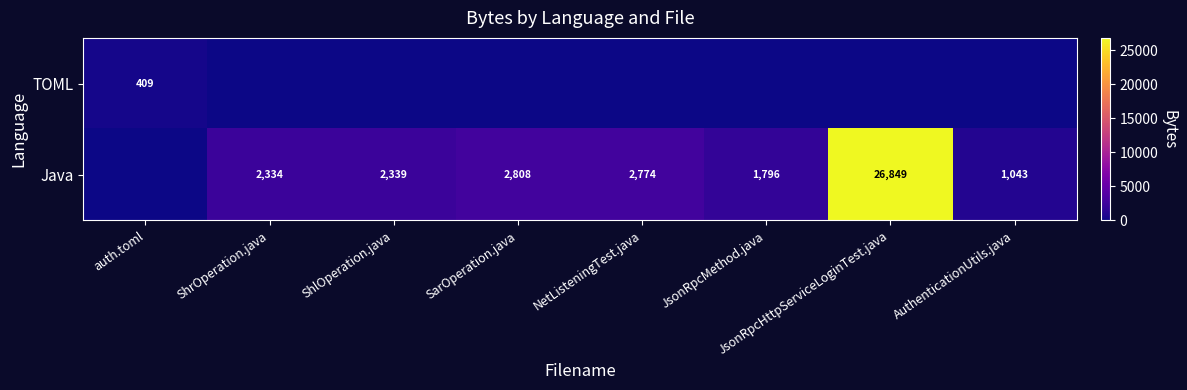

Is it true that Java equals 48309 at JsonRpcHttpServiceLoginTest.java?

False